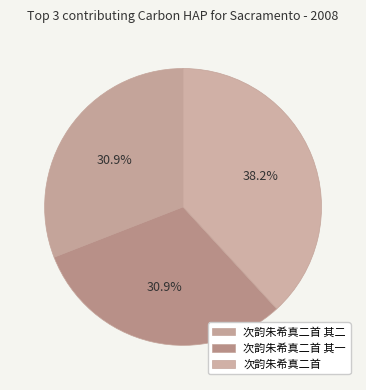

To the nearest percent, what is the combined percentage of 次韵朱希真二首 其一 and 次韵朱希真二首?

69%